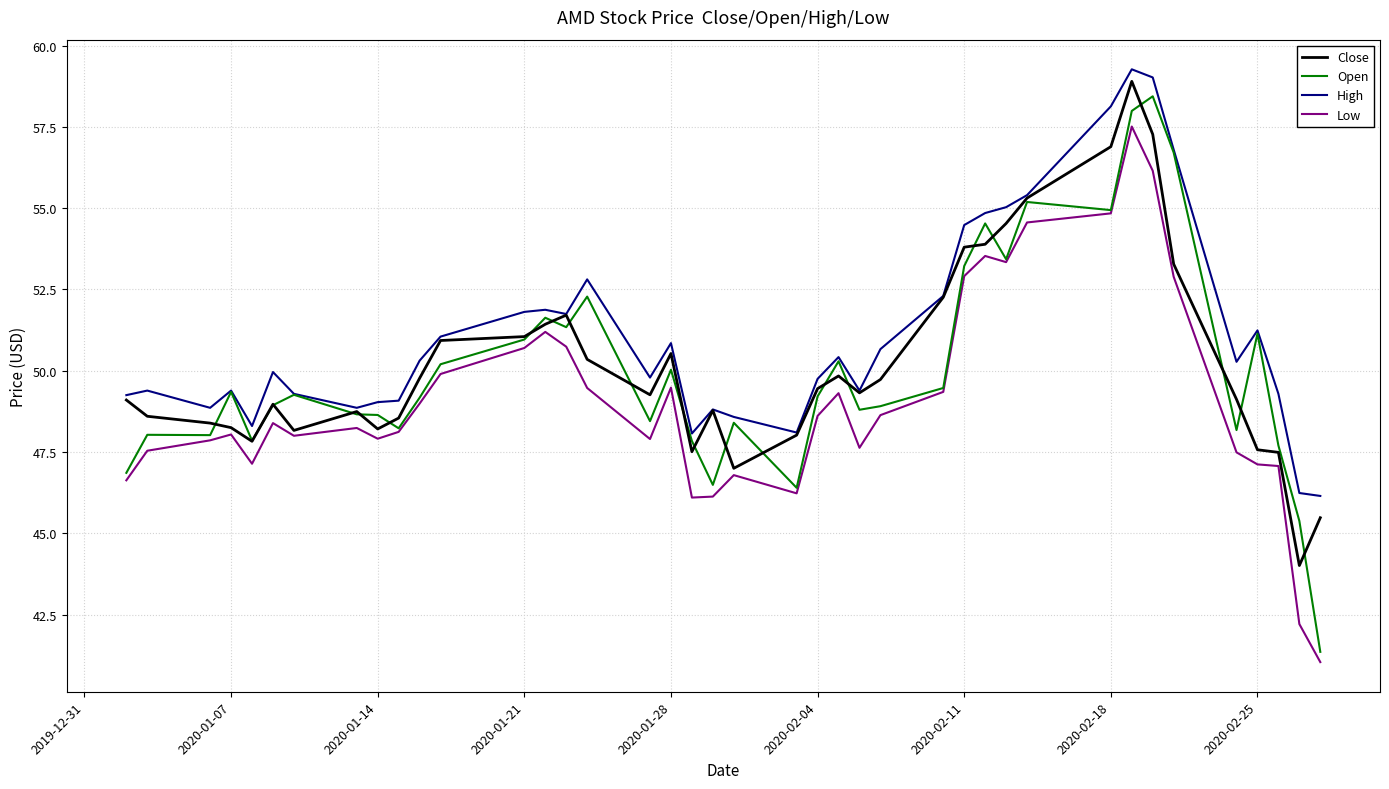

What is the minimum value for Close?

44.0